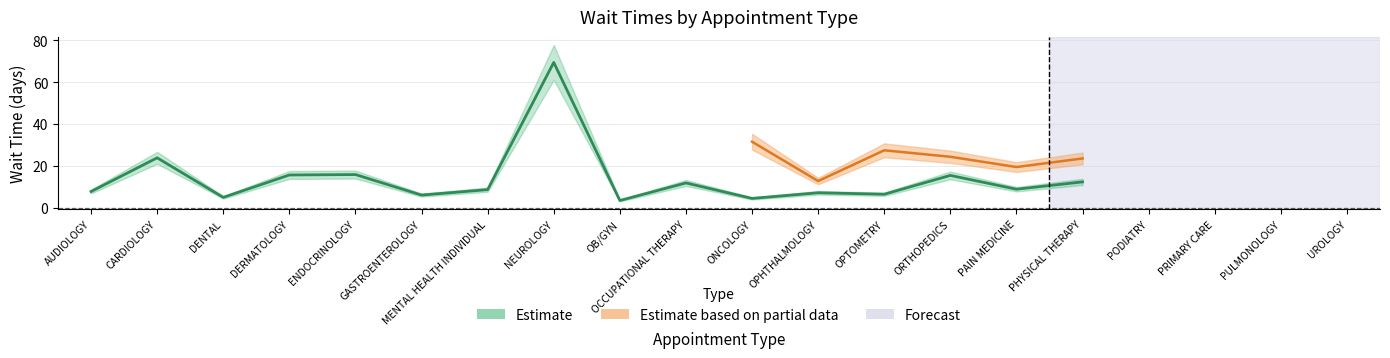

At which category does the chart reach its peak across all series?

NEUROLOGY